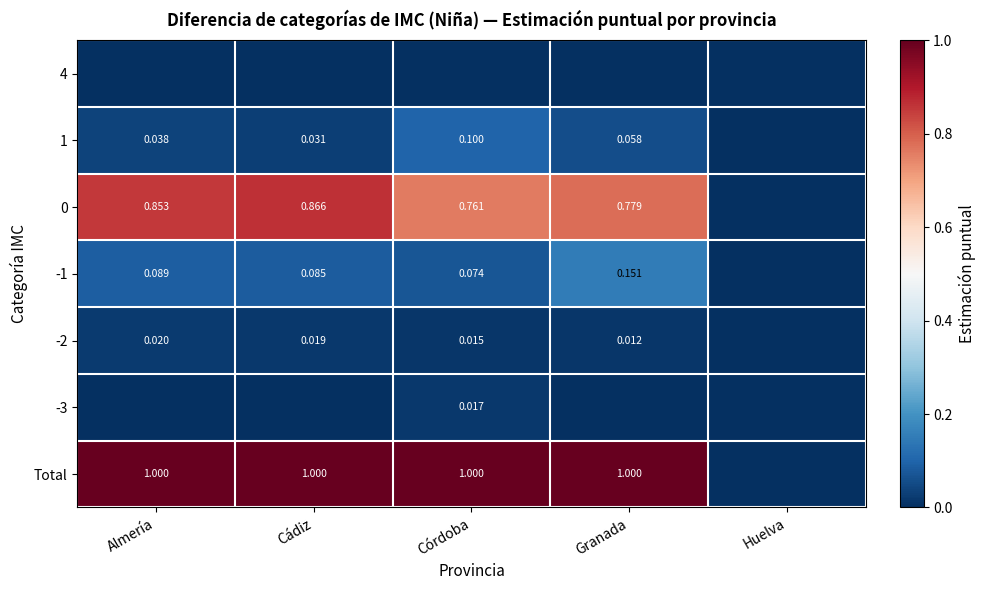

Is the value of 1 at Almería greater than the value of -1 at Cádiz?

No